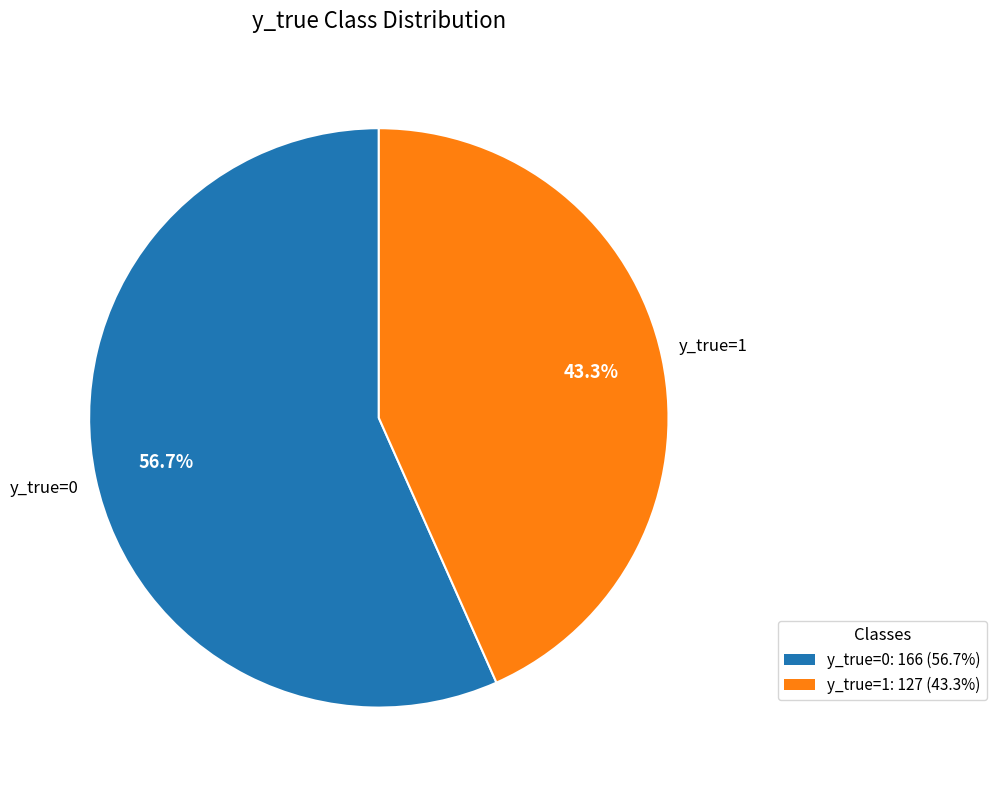

Rank the categories by value from lowest to highest.

y_true=1, y_true=0